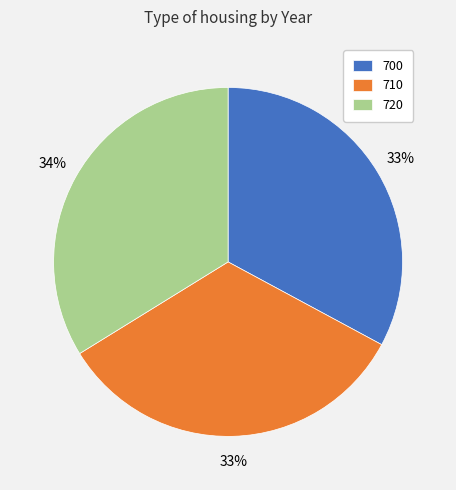

To the nearest percent, what is the difference between the largest and smallest slice percentages?

1%